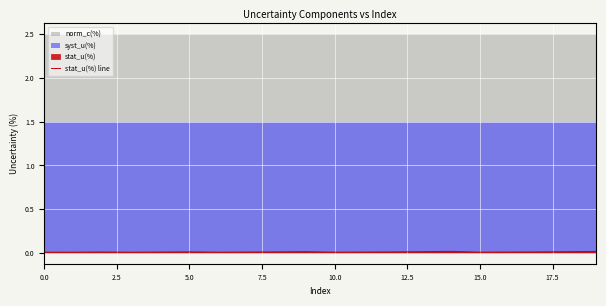

How many points are higher than both their immediate neighbors (excluding endpoints)?

4